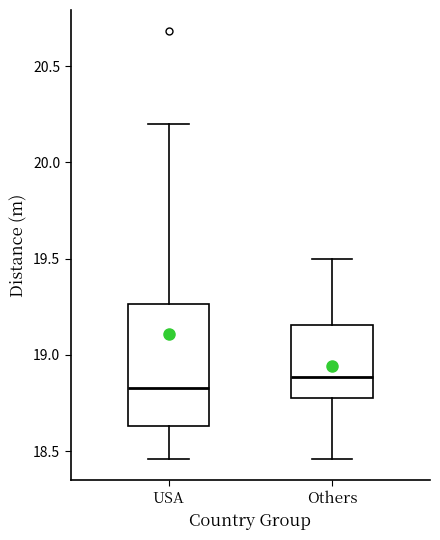

Which box has the highest median line?

Others